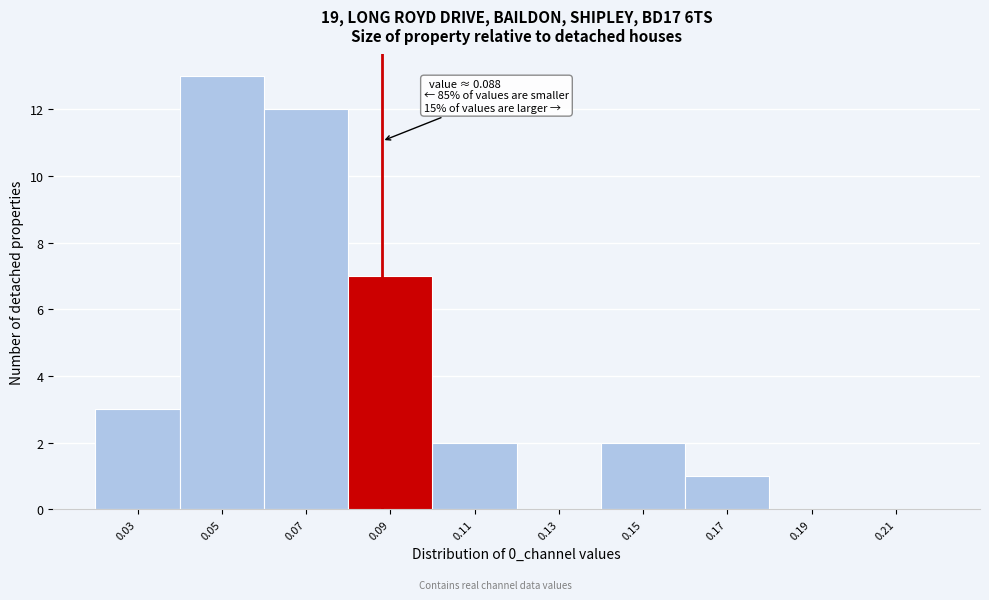

Which range on the x-axis has the tallest bar?

0.04 to 0.06